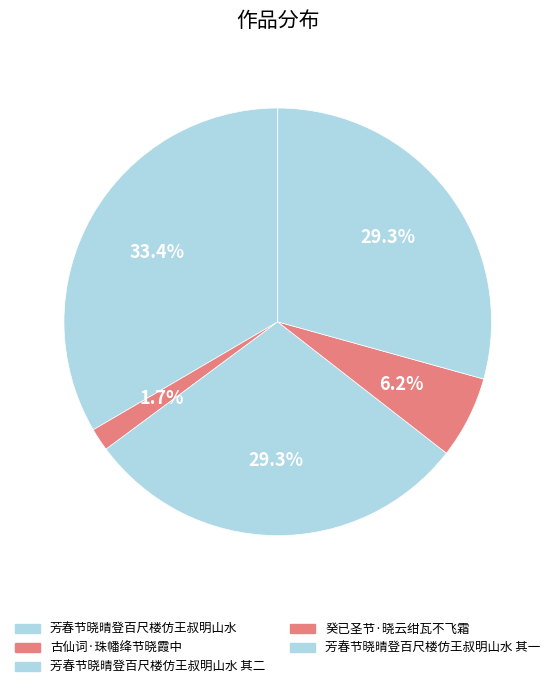

True or false: 芳春节晓晴登百尺楼仿王叔明山水 accounts for 46% of the total.

False